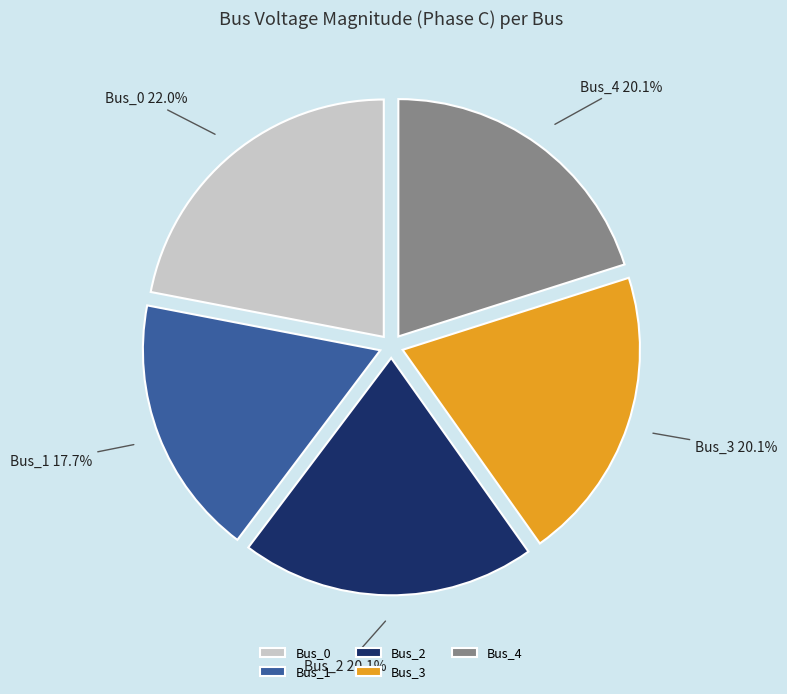

Which category has the biggest portion of the pie?

Bus_0